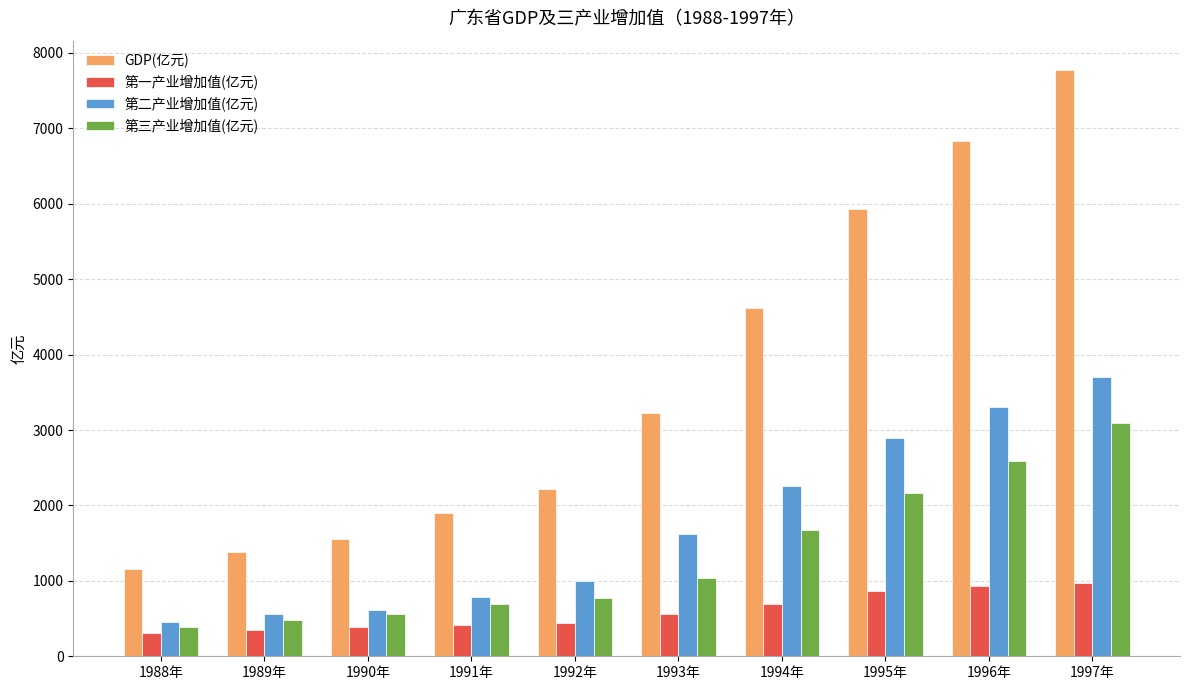

Is the value of 第二产业增加值(亿元) at 1994年 greater than the value of GDP(亿元) at 1997年?

No